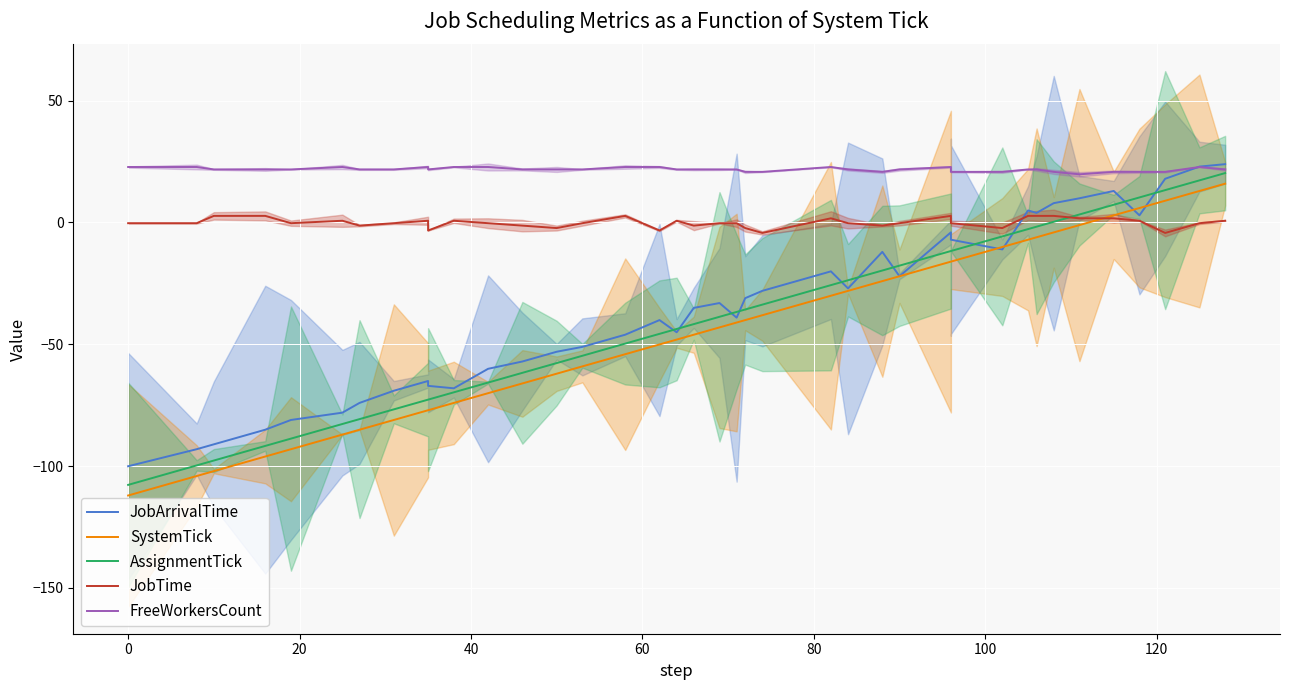

How many values in the JobArrivalTime series are below -33?

21